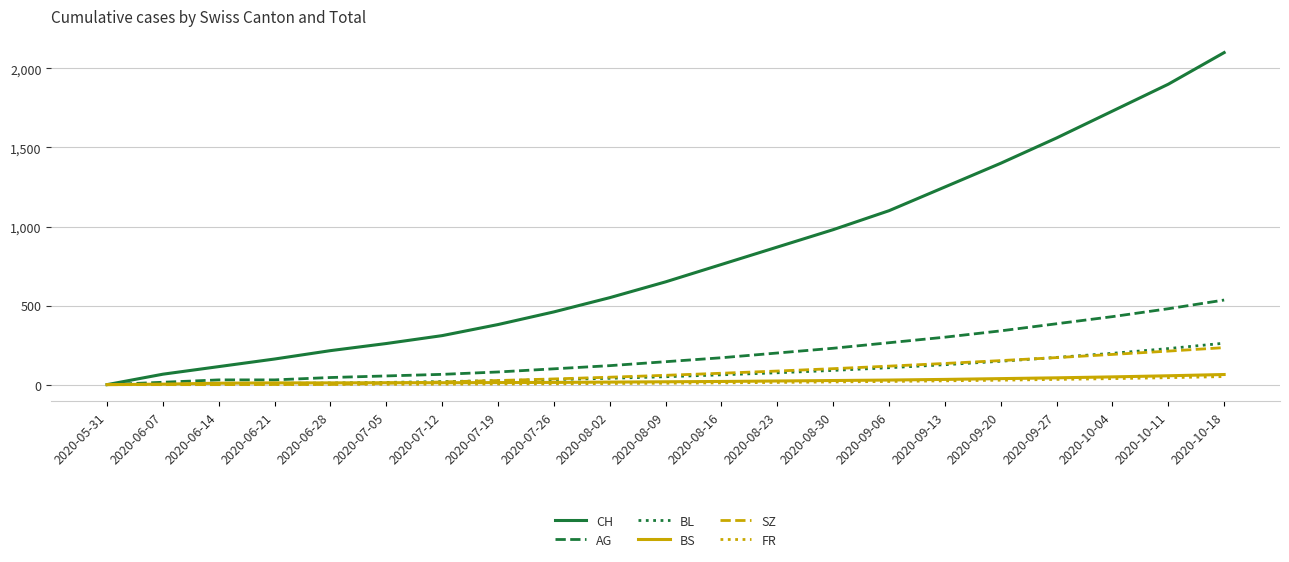

What is the difference between the BS values at 2020-06-21 and 2020-09-13?

22